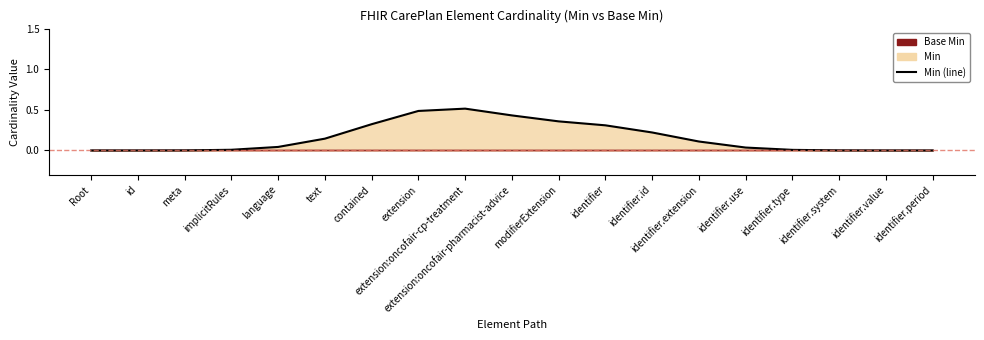

What is the greatest value displayed?

0.5